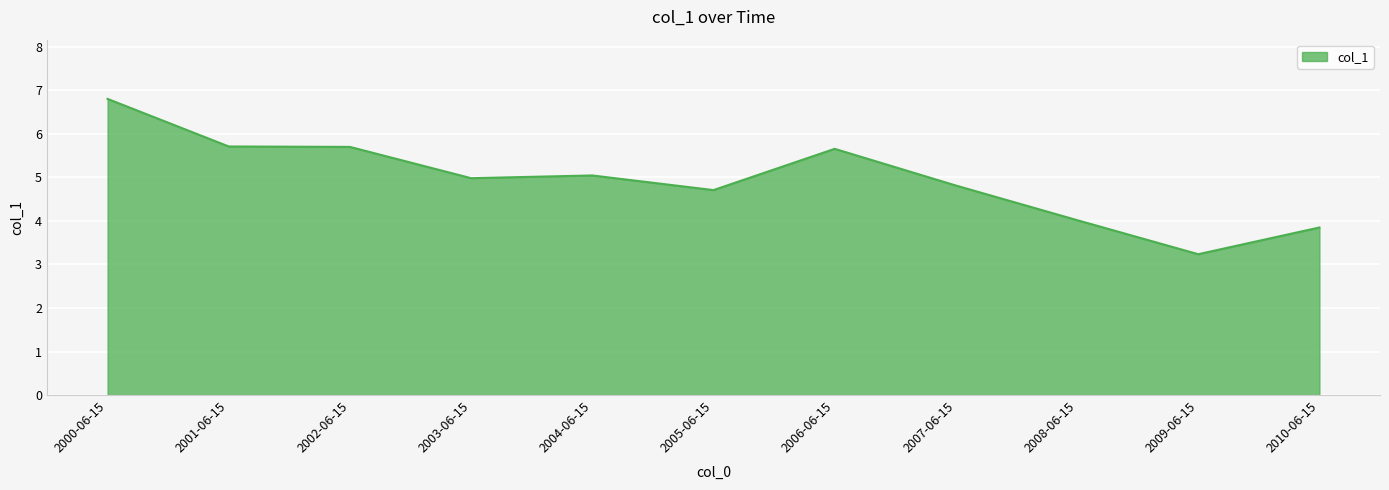

At which label does the data first exceed 4?

2000-06-15